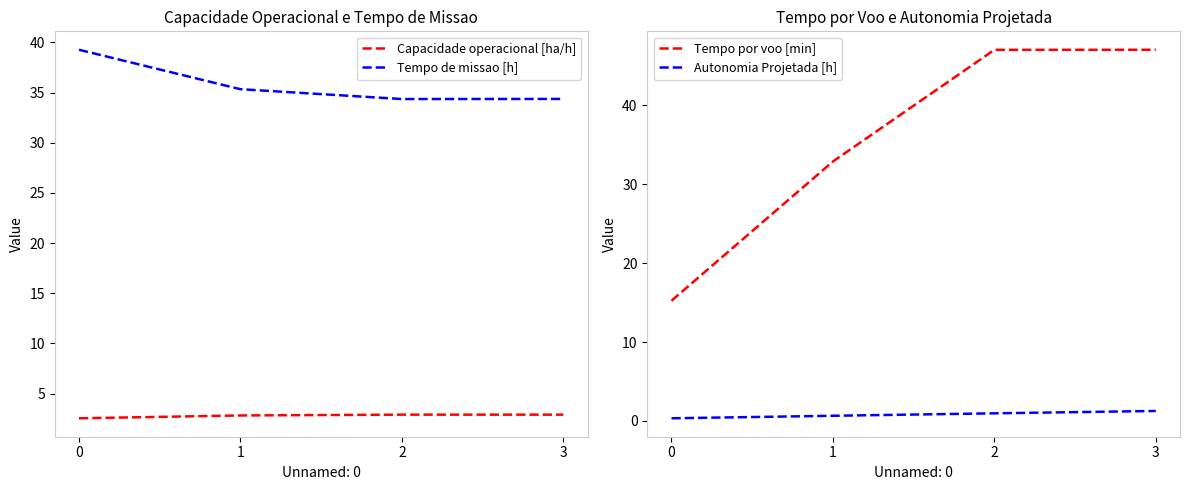

What is the value of the Autonomia Projetada [h] point at the 2nd from the left?

0.7